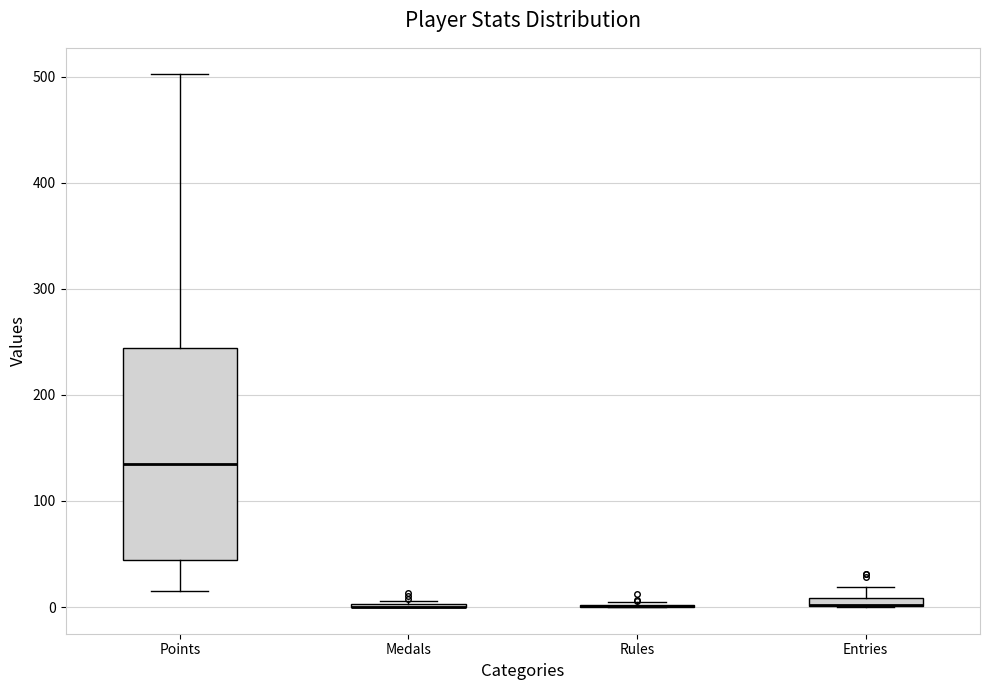

Comparing the boxes themselves (not the whiskers), which one is the tallest?

Points